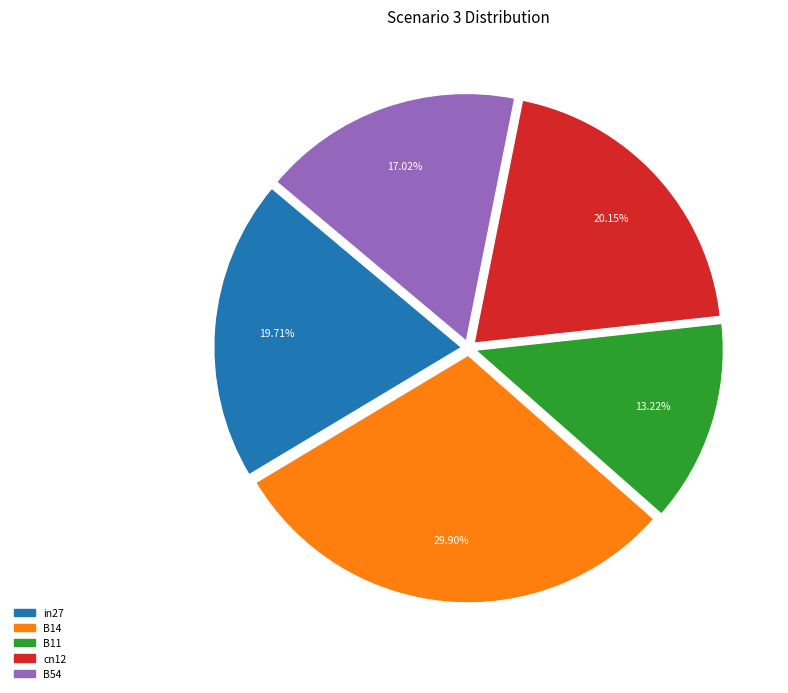

Is B14 the majority of the pie?

No